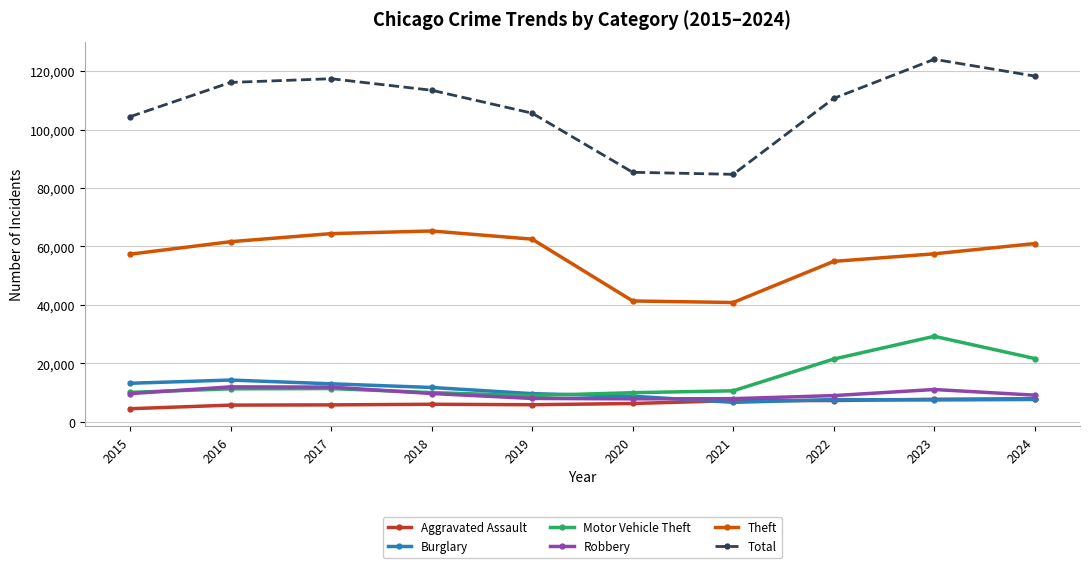

Which series has the largest range (max minus min)?

Total